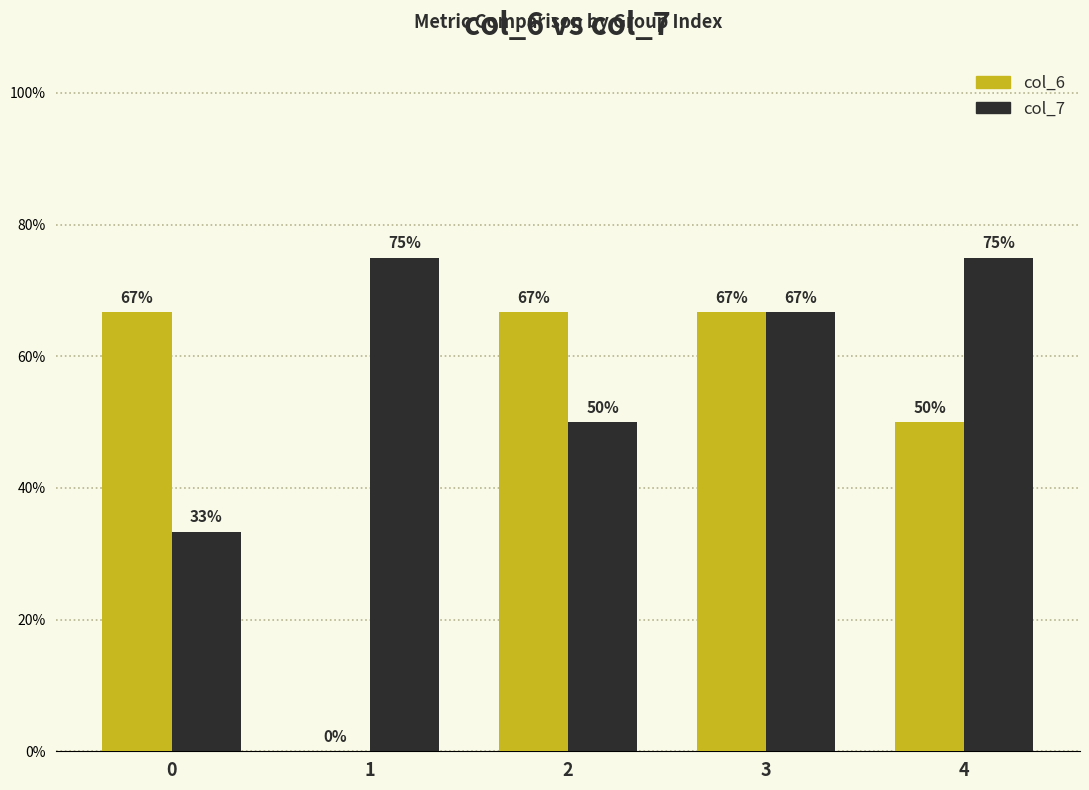

List the labels in order of col_7 value, largest first.

1, 4, 3, 2, 0